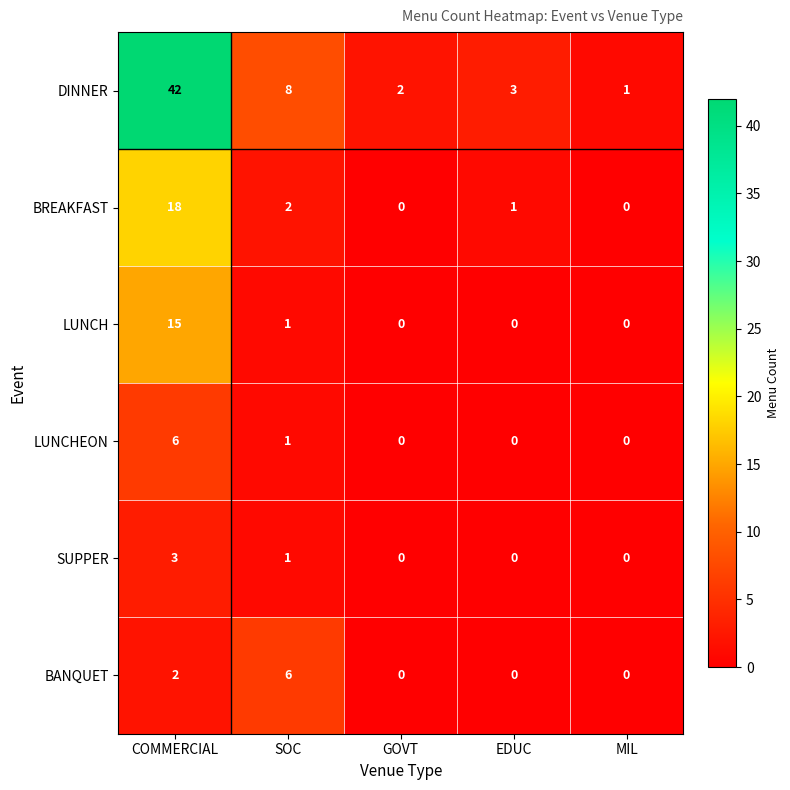

At which label is LUNCHEON closest to 3?

SOC